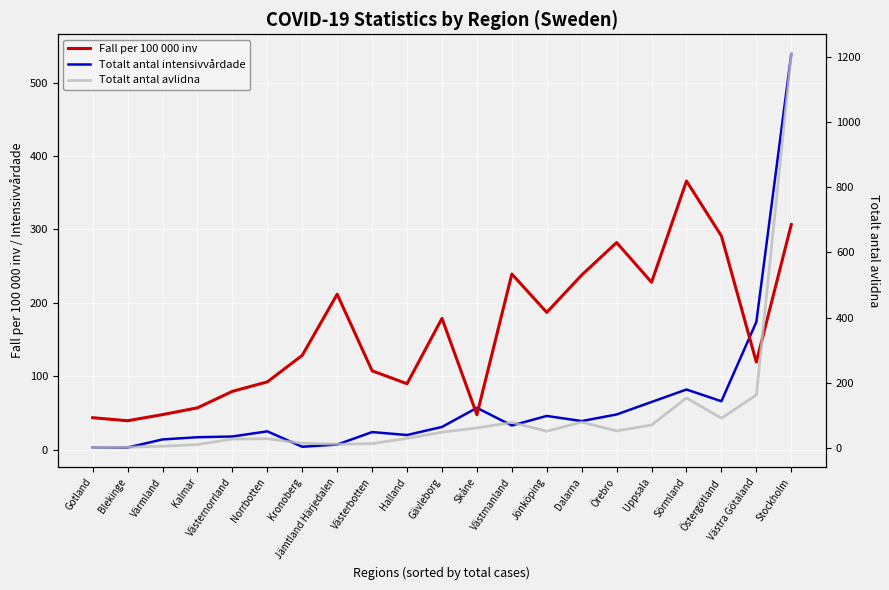

List the labels in order of Totalt antal avlidna value, largest first.

Stockholm, Västra Götaland, Sörmland, Östergötland, Dalarna, Västmanland, Uppsala, Skåne, Örebro, Jönköping, Gävleborg, Halland, Norrbotten, Västernorrland, Kronoberg, Västerbotten, Jämtland Härjedalen, Kalmar, Värmland, Blekinge, Gotland